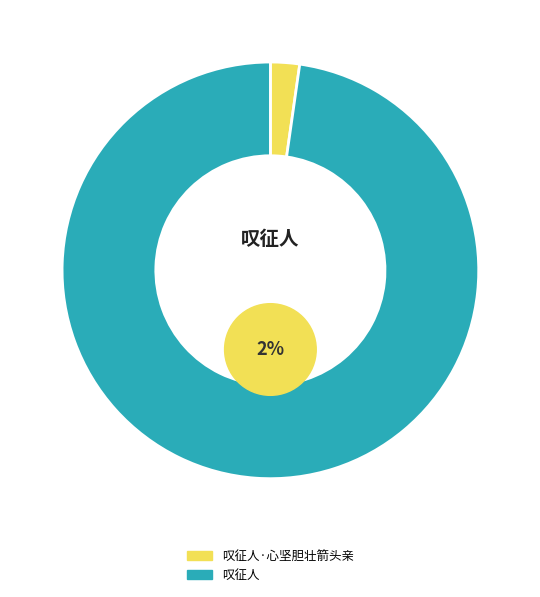

Rank the categories by value from lowest to highest.

叹征人·心坚胆壮箭头亲, 叹征人